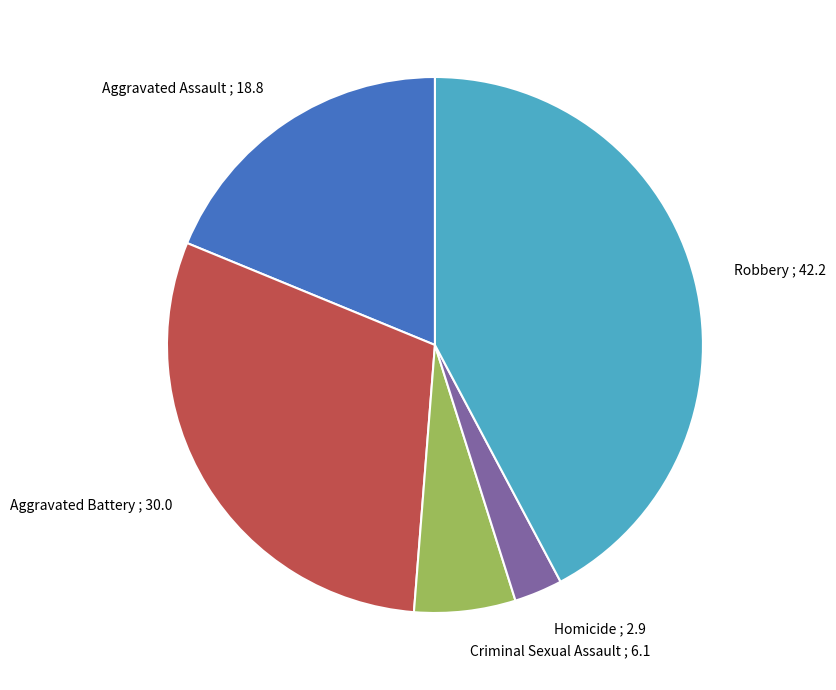

Rank the categories by value from highest to lowest.

Robbery, Aggravated Battery, Aggravated Assault, Criminal Sexual Assault, Homicide